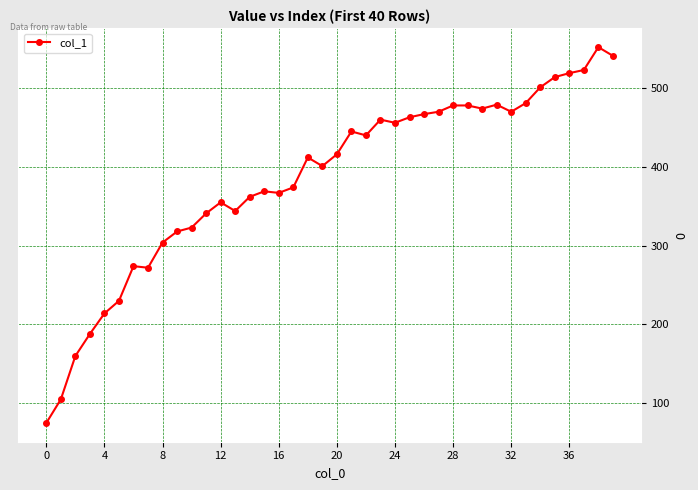

True or false: there are more than 2 points higher than both neighbors.

True